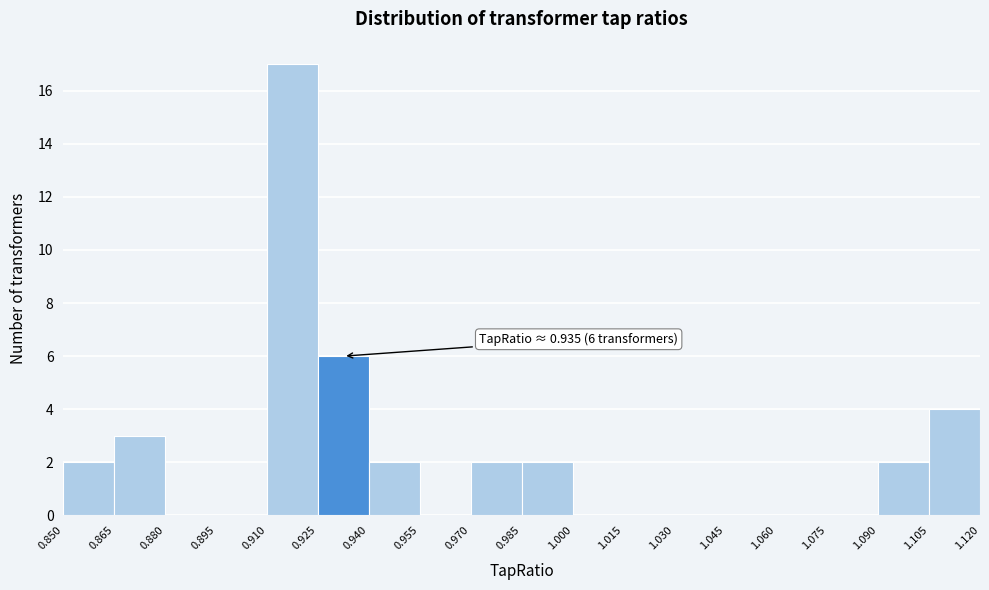

Which range on the x-axis has the tallest bar?

0.910 to 0.925